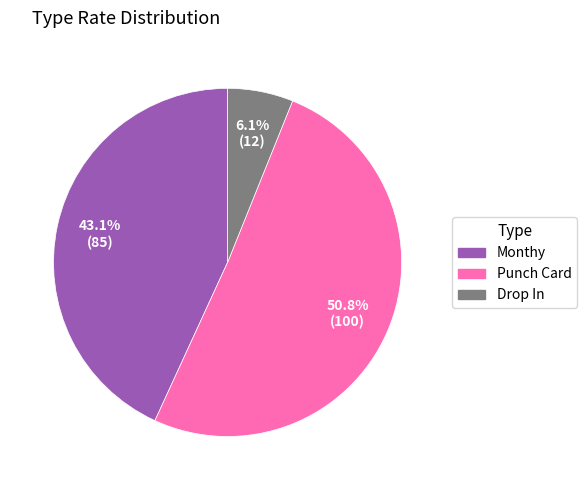

Rank the categories by value from highest to lowest.

Punch Card, Monthy, Drop In